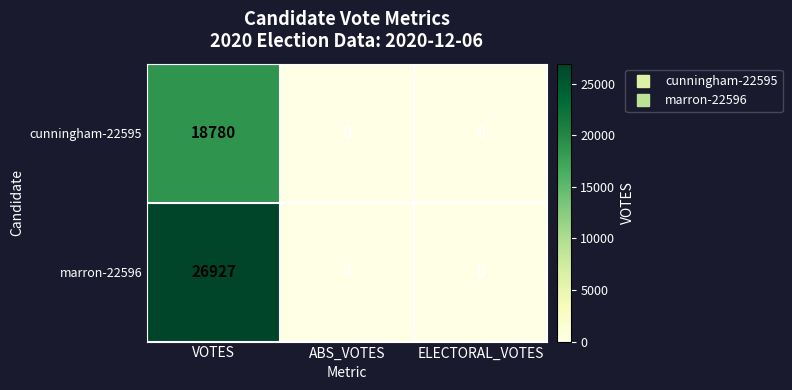

Which series has the widest spread of values?

marron-22596